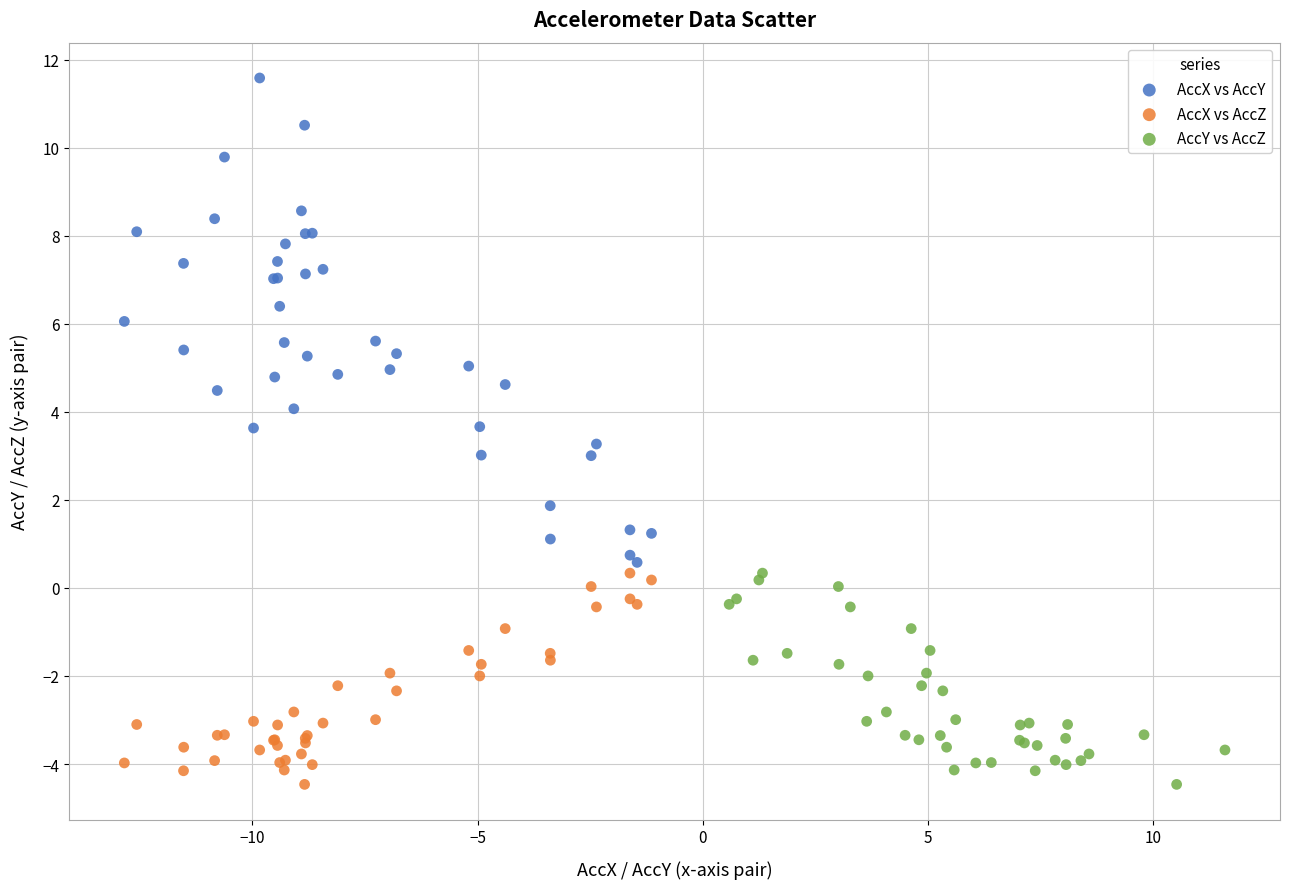

Which series reaches the maximum Y coordinate?

AccX vs AccY